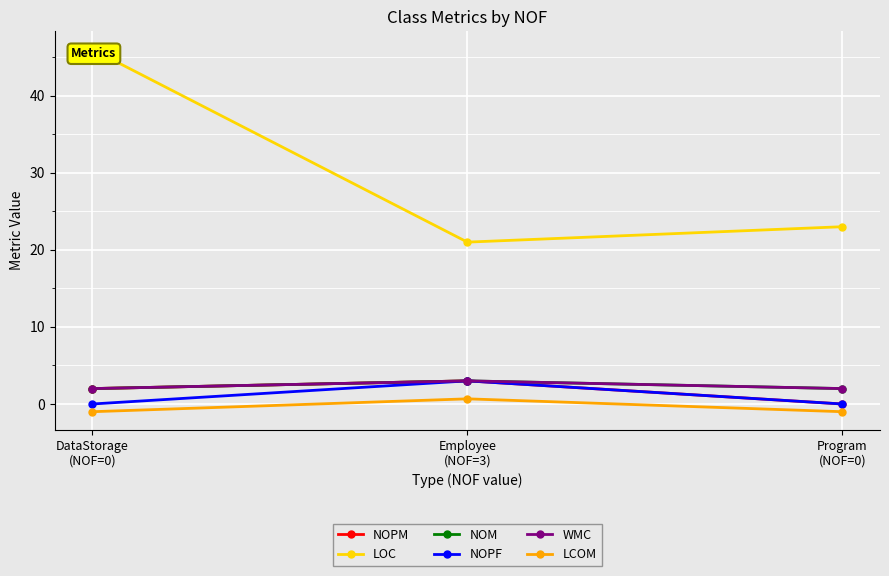

What value does the NOPM series have at DataStorage
(NOF=0)?

2.0